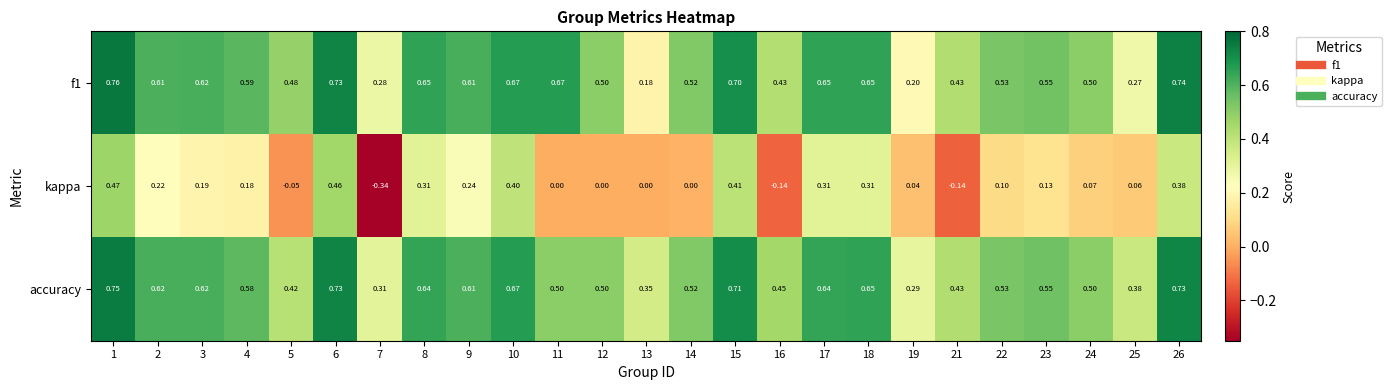

Is the value of kappa at 22 greater than the value of accuracy at 1?

No